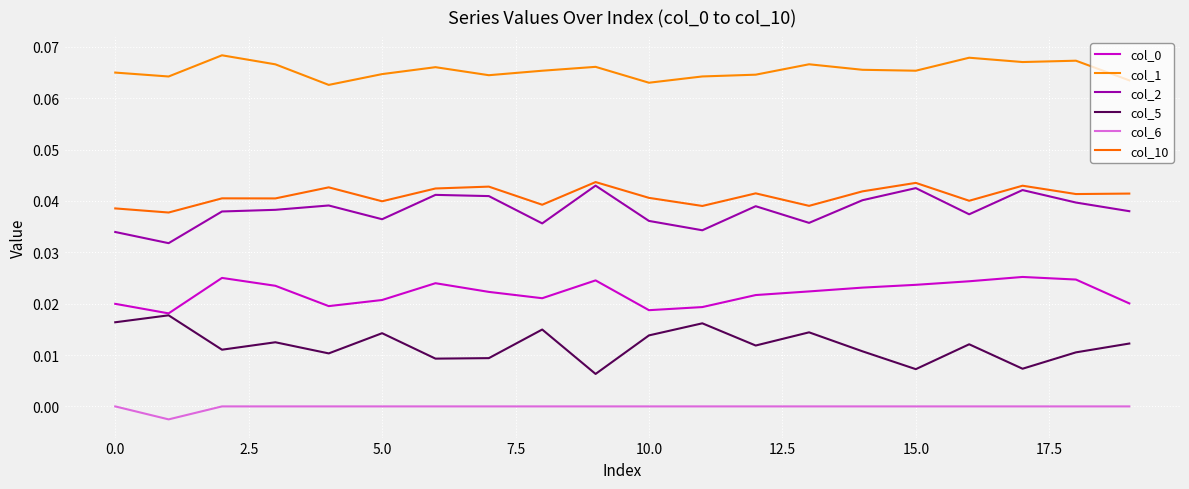

Count the number of categories in the chart.

20